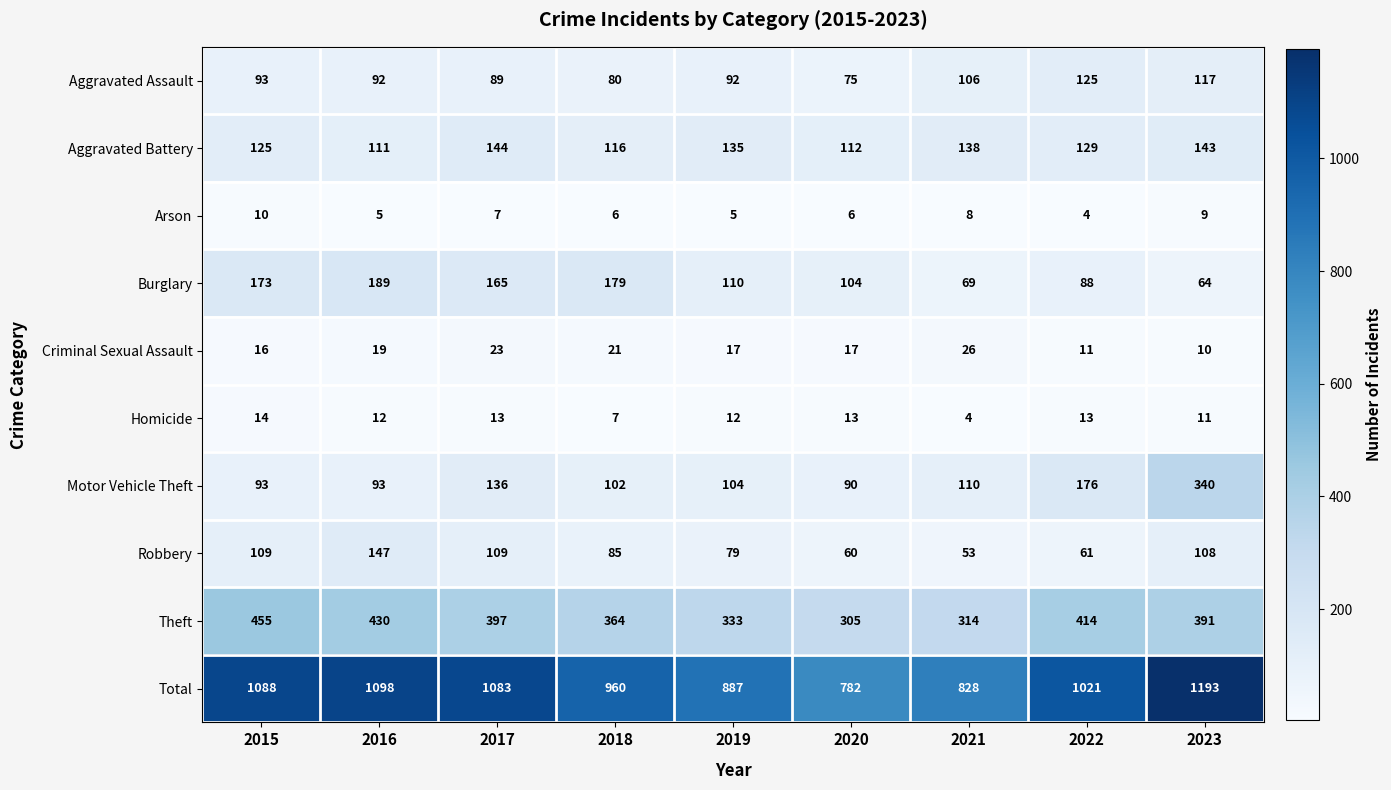

At which category does the chart reach its peak across all series?

2023